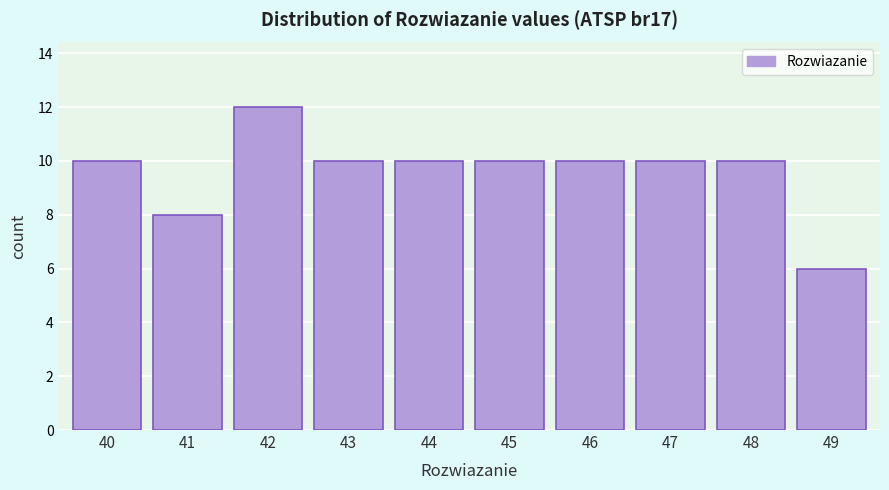

Reading left to right, transcribe all the data shown in this chart.

10	8	12	10	10	10	10	10	10	6